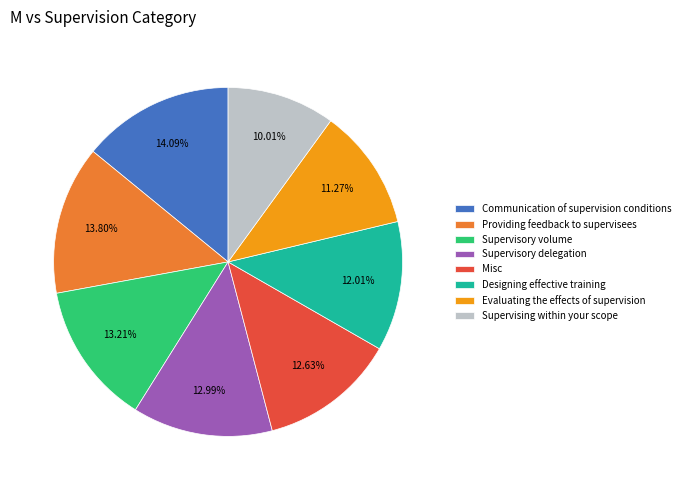

Which has a higher value, Supervising within your scope or Supervisory delegation?

Supervisory delegation